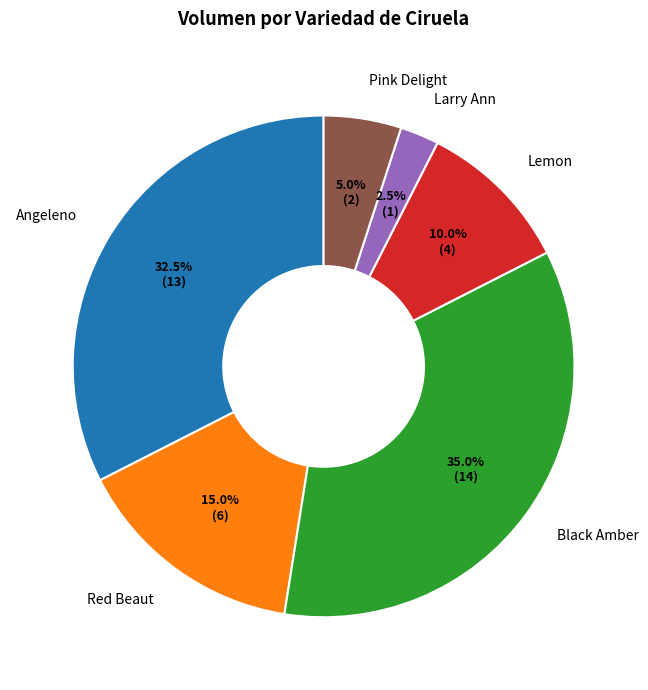

How many segments does this pie chart have?

6